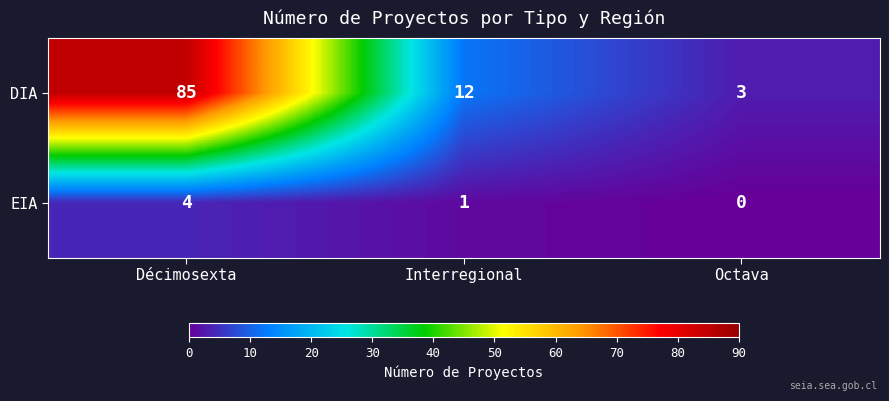

Reading left to right, extract all data points from this chart.

DIA: Décimosexta=85	Interregional=12	Octava=3
EIA: Décimosexta=4	Interregional=1	Octava=0